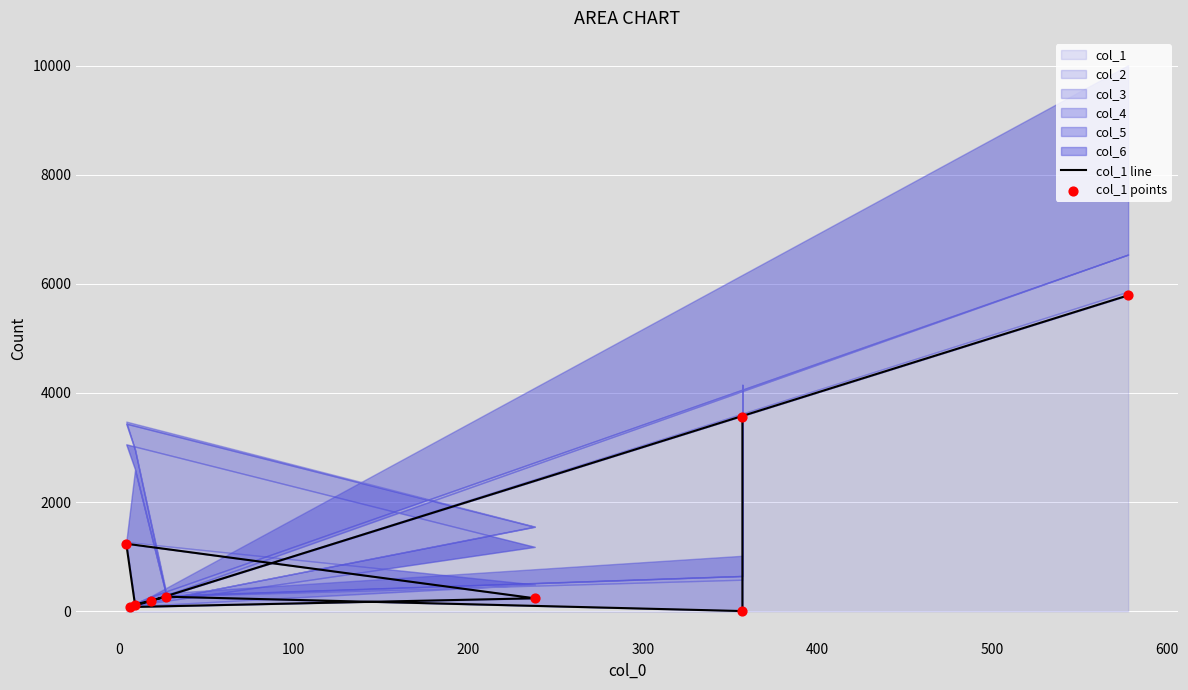

At how many categories does at least one series exceed 4363?

1